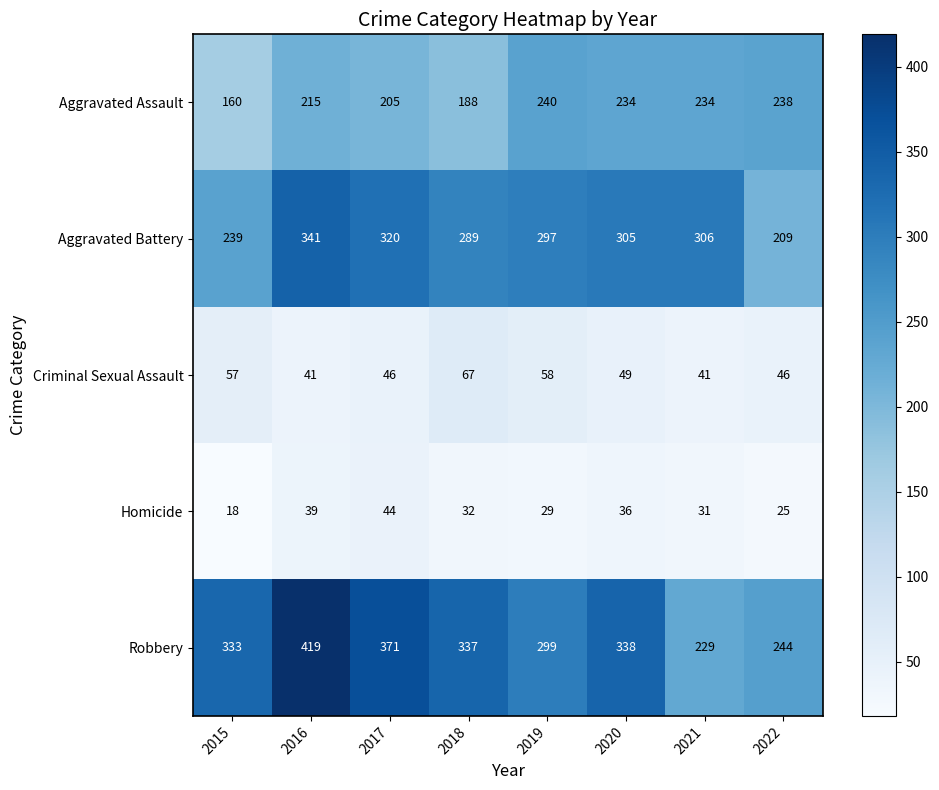

How many distinct data groups are displayed?

5